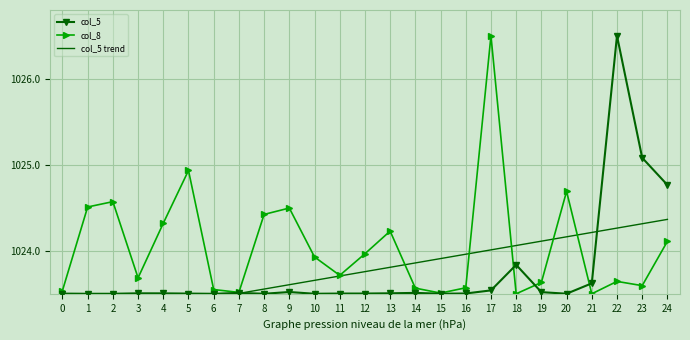

At which label does col_8 reach its minimum?

18